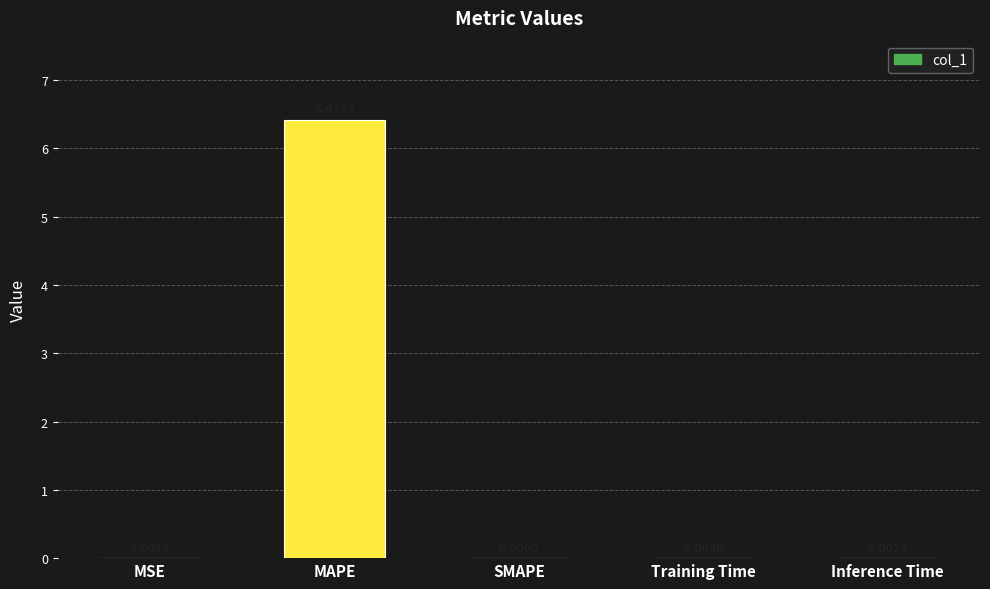

The chart shows a value of 0.0 at Training Time. True or false?

True